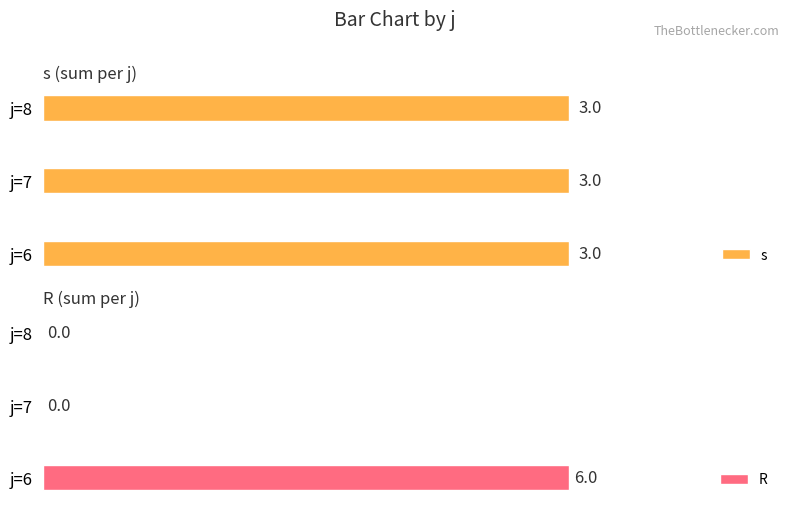

How many series are shown in this chart?

2